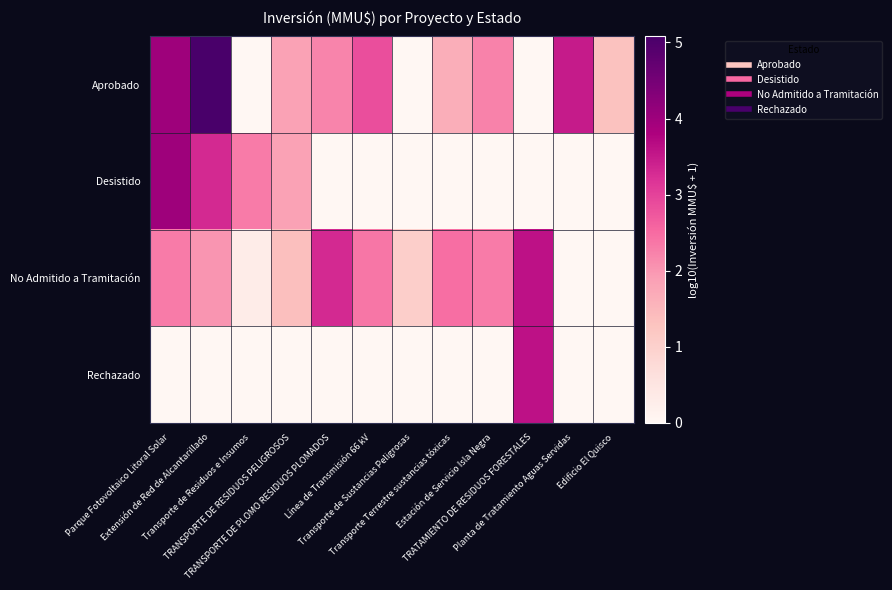

List the series in order of their peak value, highest first.

Aprobado, Desistido, No Admitido a Tramitación, Rechazado